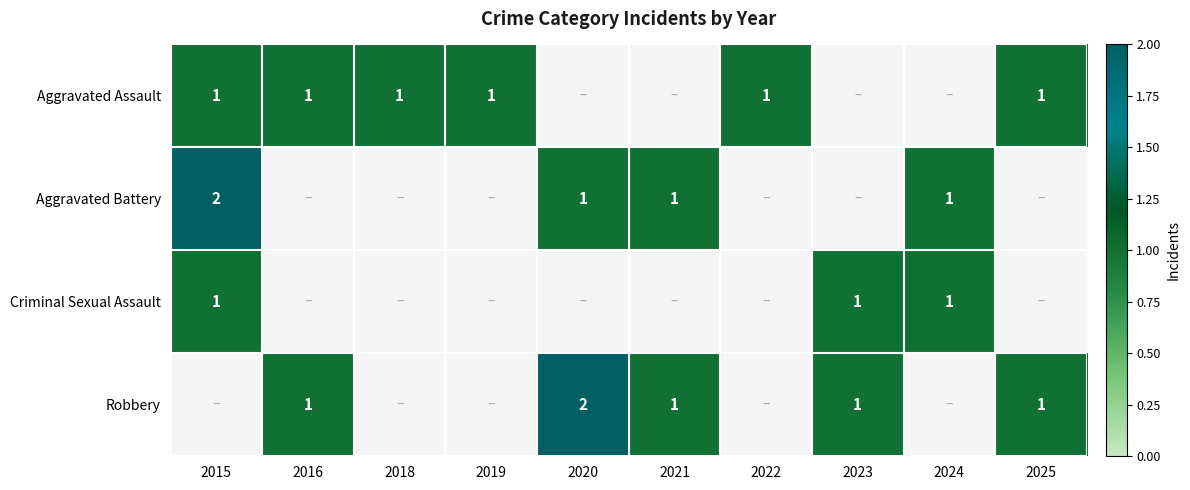

The value of Aggravated Battery at 2020 is 2. True or false?

False